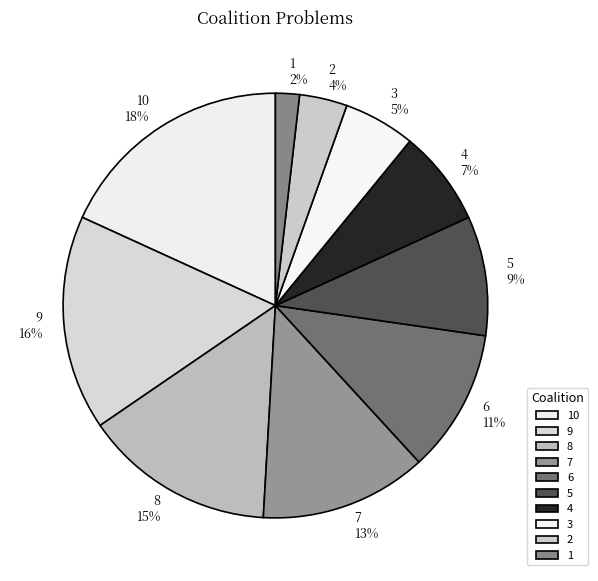

Count the number of slices in the pie.

10